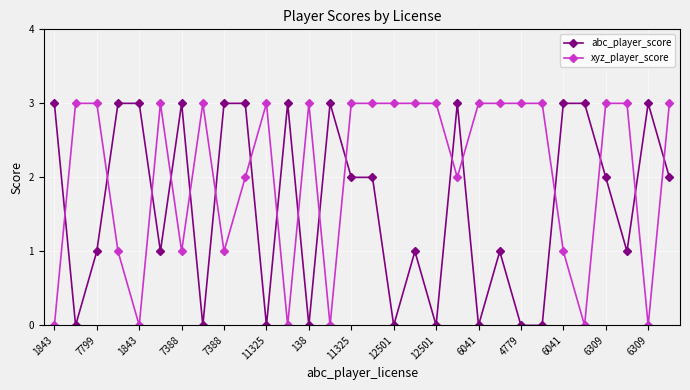

How many intersections are there between abc_player_score and xyz_player_score?

17